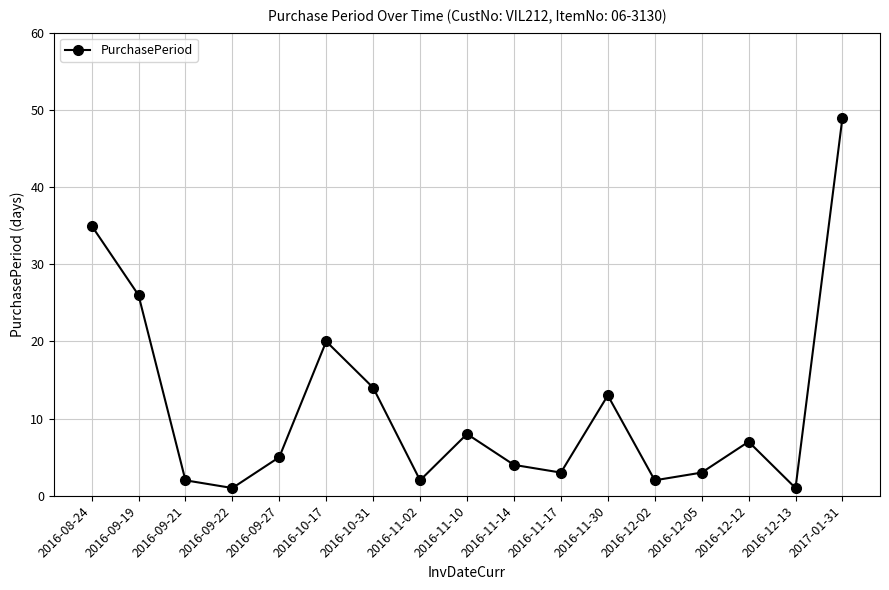

True or false: there are more than 0 points higher than both neighbors.

True